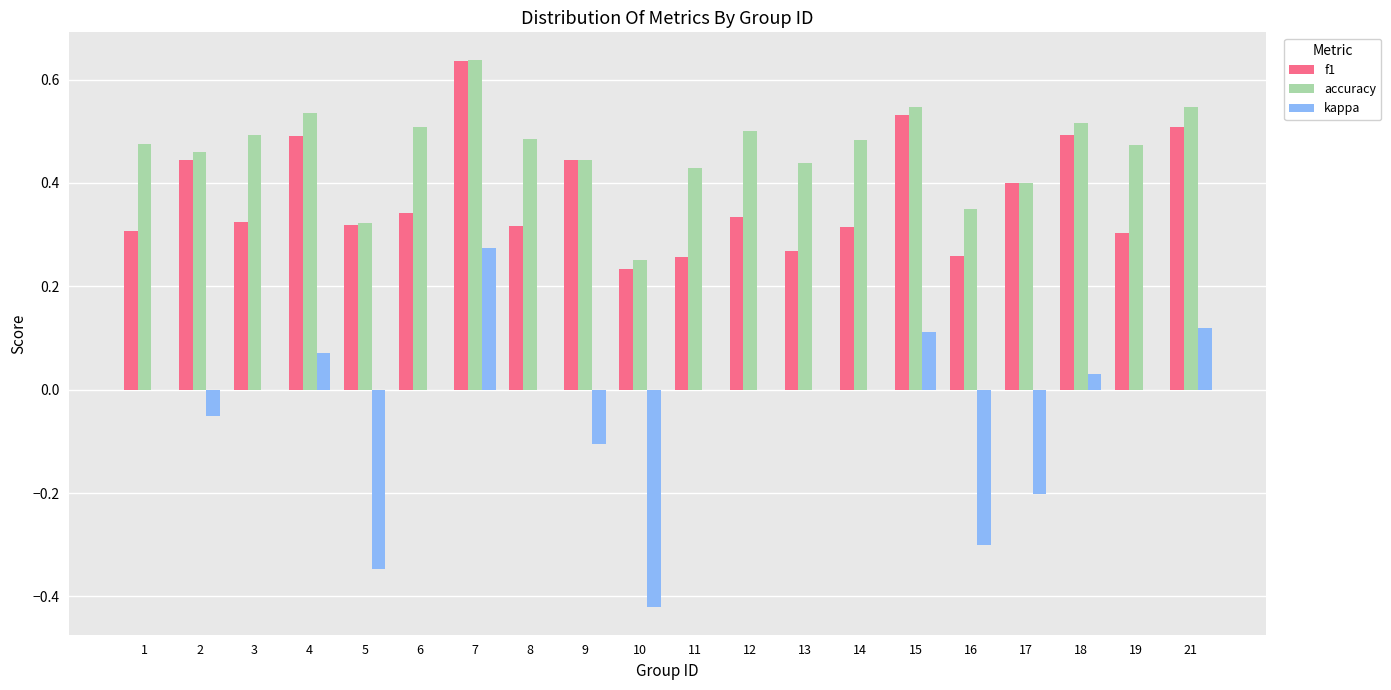

How many data points does each series have?

20